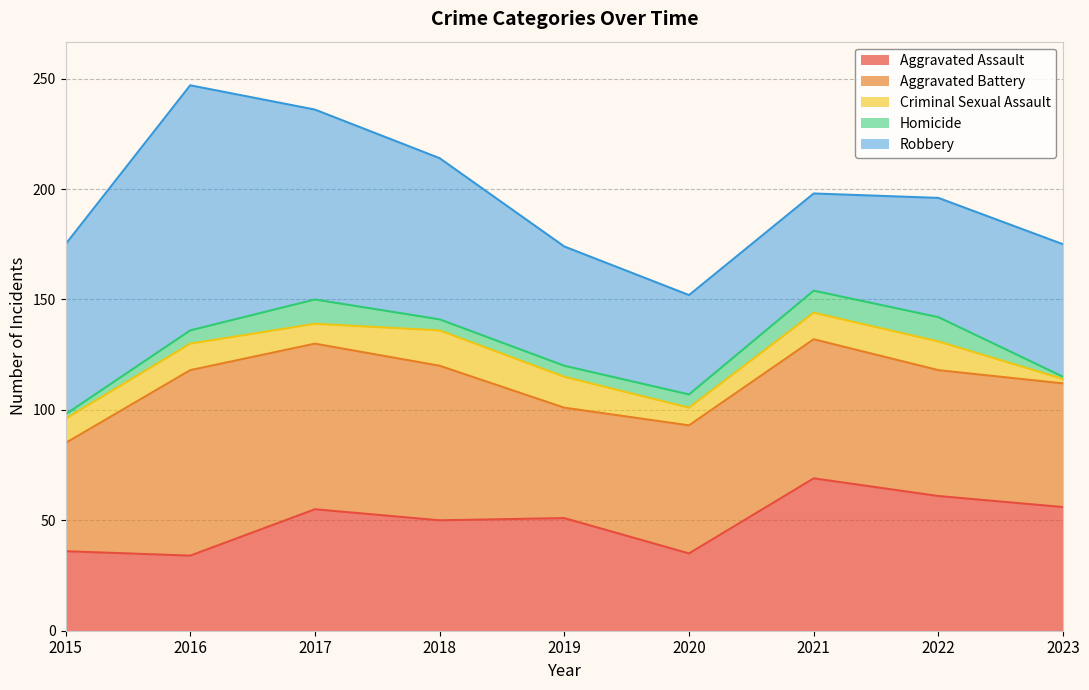

At how many categories does at least one series exceed 103?

1